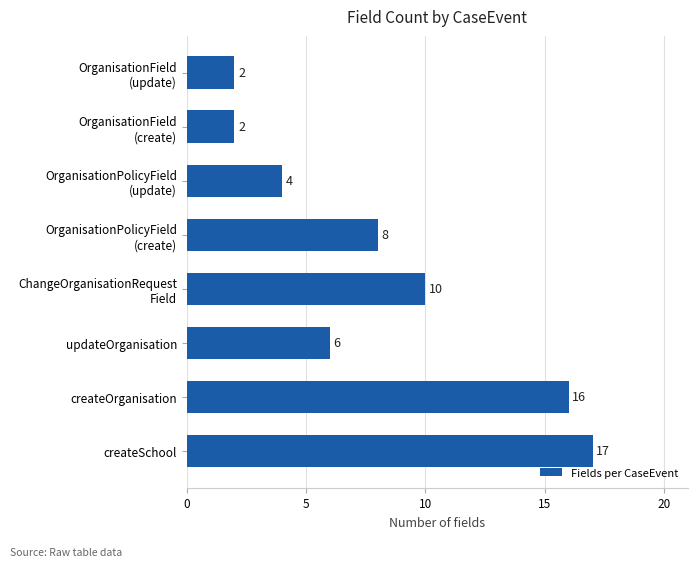

Is it true that the value at createOrganisation is 16?

True